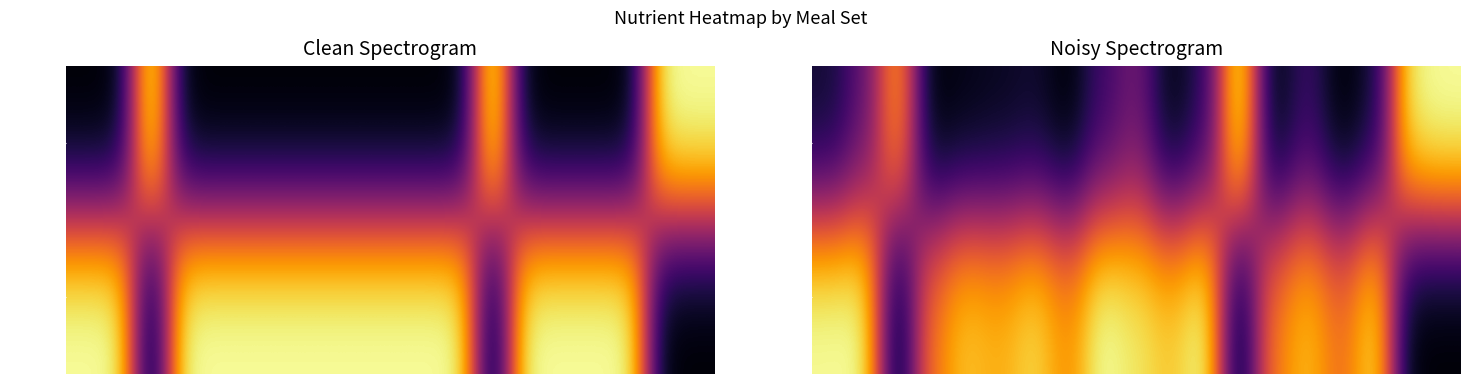

How many values in 차수수밥 are above zero?

15